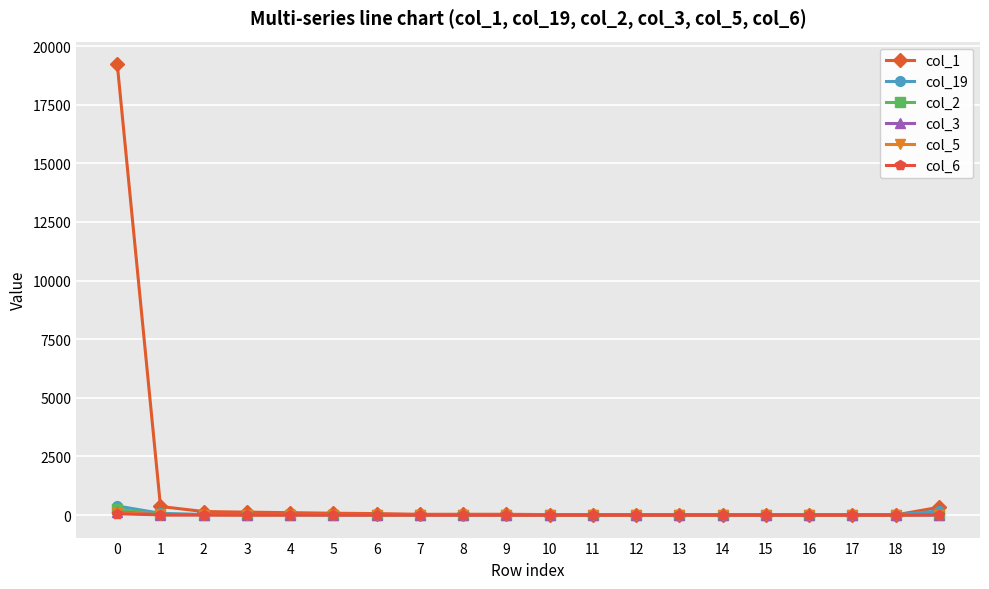

Which series has the widest spread of values?

col_1